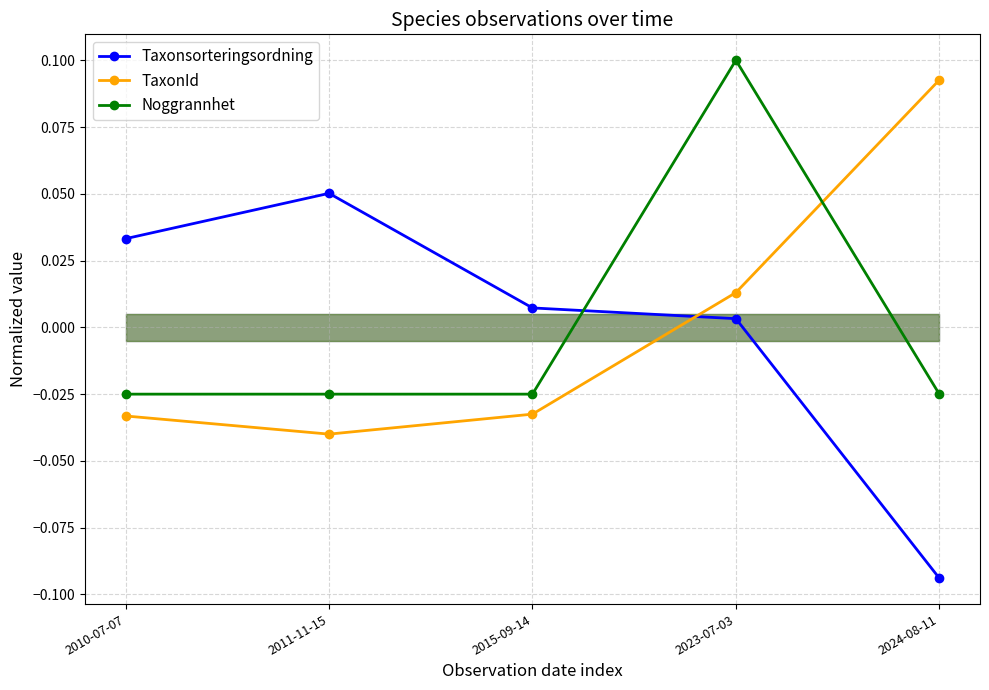

Between which two adjacent categories do Noggrannhet and TaxonId first intersect?

2023-07-03 and 2024-08-11